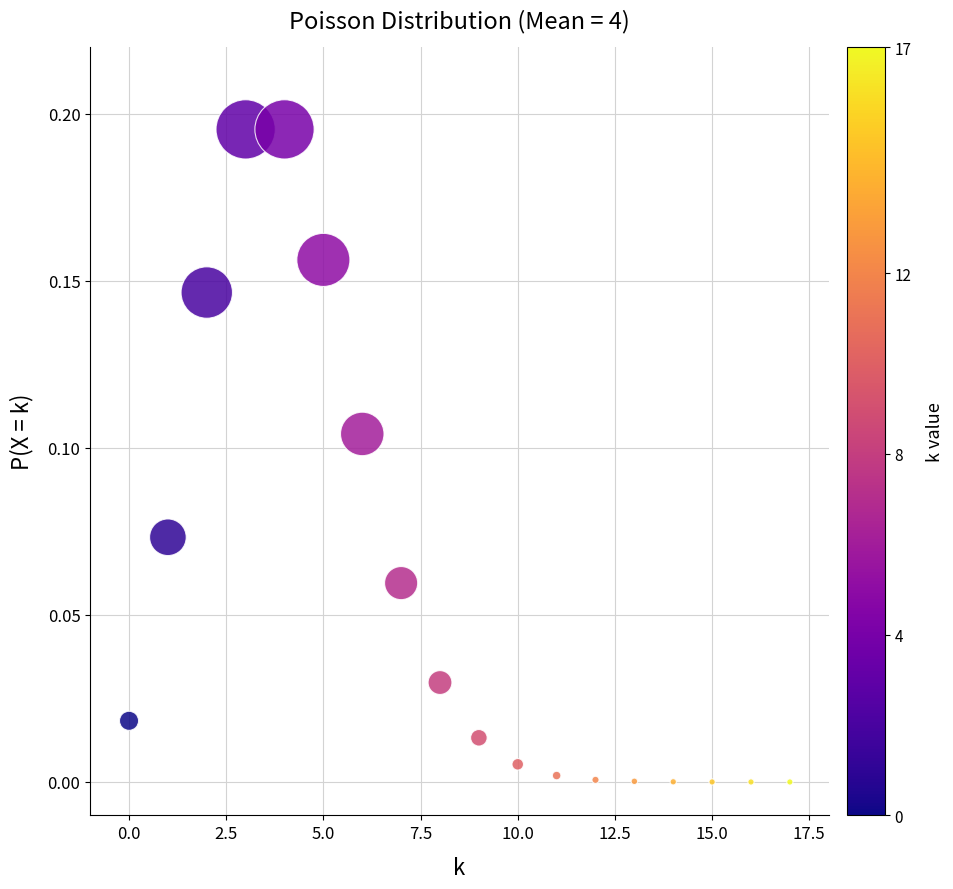

Count the number of points in this scatter plot.

18